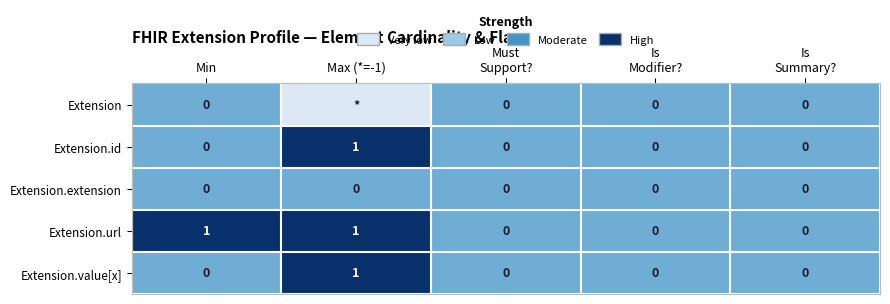

At which label does Extension.value[x] reach its peak?

Max (*=-1)